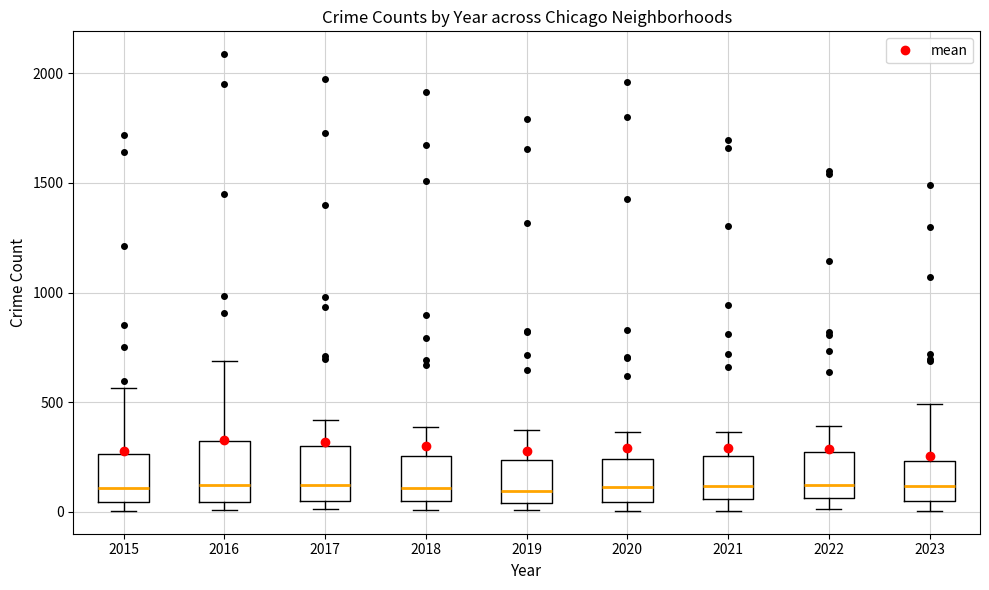

Reading left to right, transcribe this box plot: for each box, give where its median line is, the range the box spans, and where its two whiskers end, as read against the y-axis. The values are not printed on the chart, so give them approximately, as read against the axis.

2015: median 100, box 50 to 250, whiskers 0 to 550
2016: median 150, box 50 to 300, whiskers 0 to 700
2017: median 100, box 50 to 300, whiskers 0 to 400
2018: median 100, box 50 to 250, whiskers 0 to 400
2019: median 100, box 50 to 250, whiskers 0 to 400
2020: median 100, box 50 to 250, whiskers 0 to 350
2021: median 100, box 50 to 250, whiskers 0 to 350
2022: median 100, box 50 to 250, whiskers 0 to 400
2023: median 100, box 50 to 250, whiskers 0 to 500